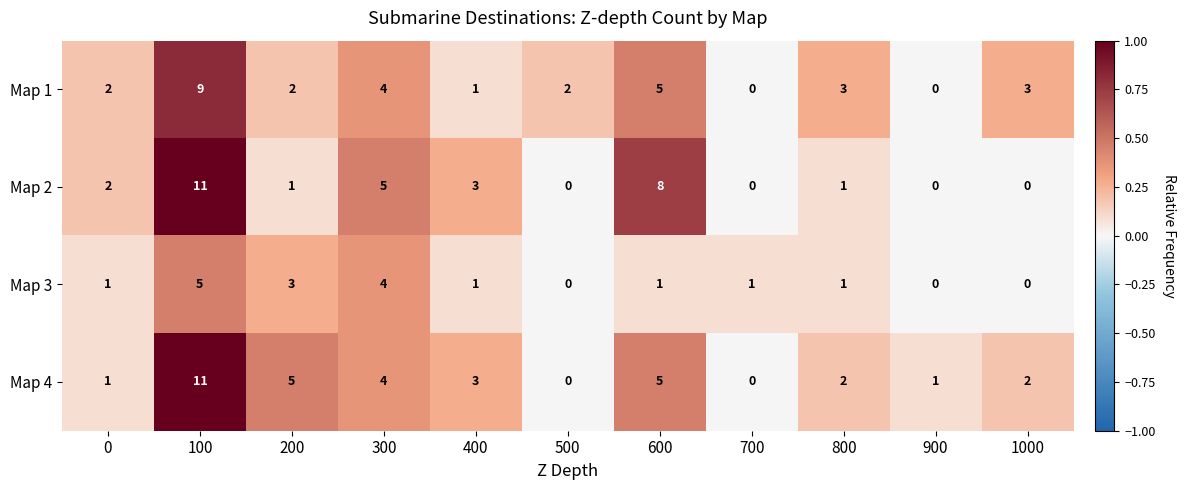

Is it true that Map 1 equals 4 at 1000?

False